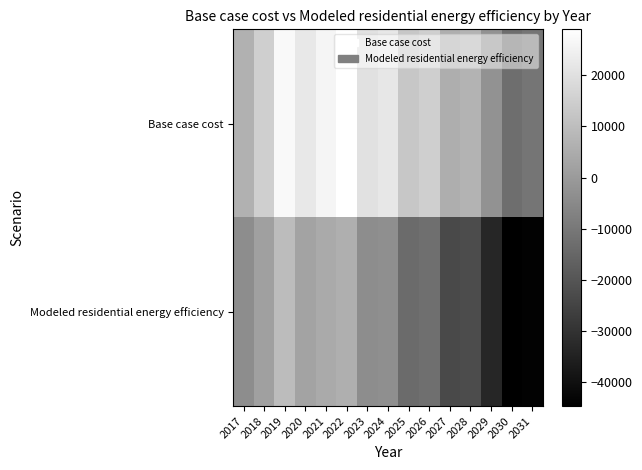

Between 2024 and 2025, which series saw the biggest shift?

Modeled residential energy efficiency